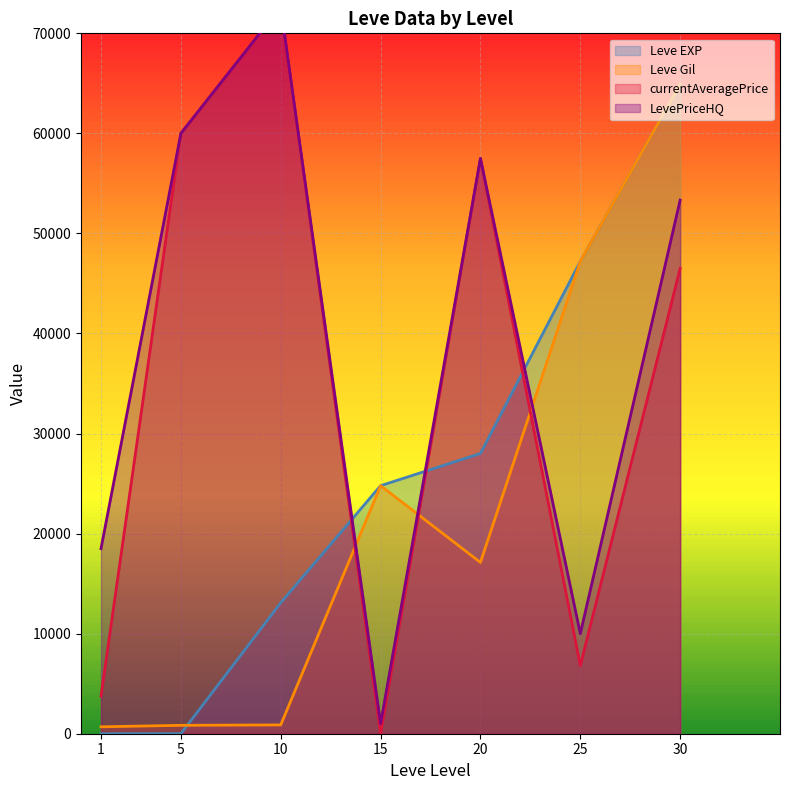

List the series in order of their peak value, highest first.

currentAveragePrice, LevePriceHQ, Leve EXP, Leve Gil